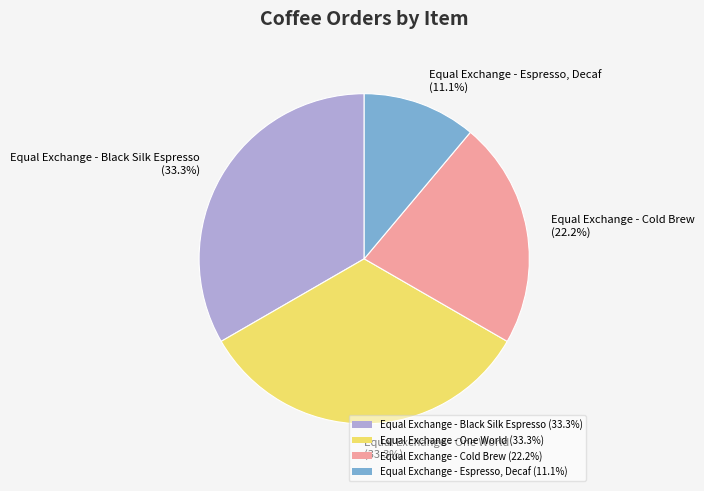

Is it true that Equal Exchange - Espresso, Decaf is 24% of the pie?

False